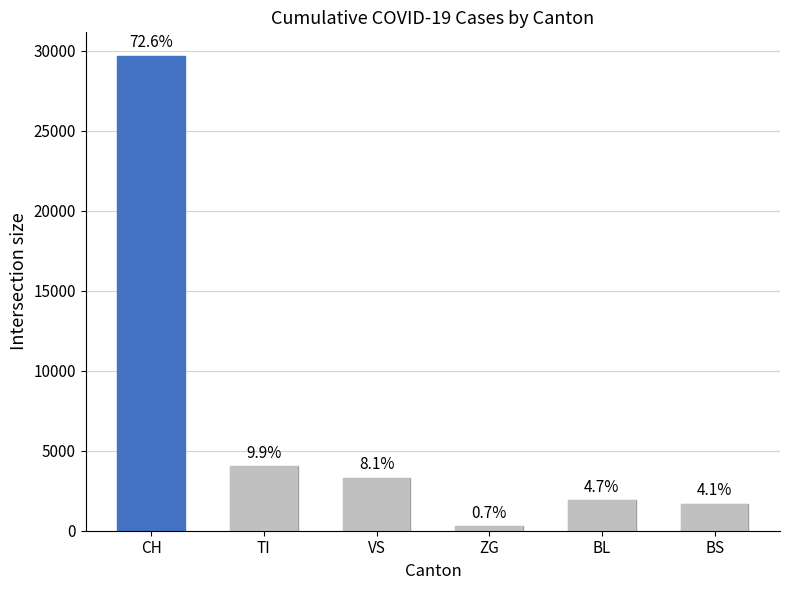

How many data points are less than 3321?

3